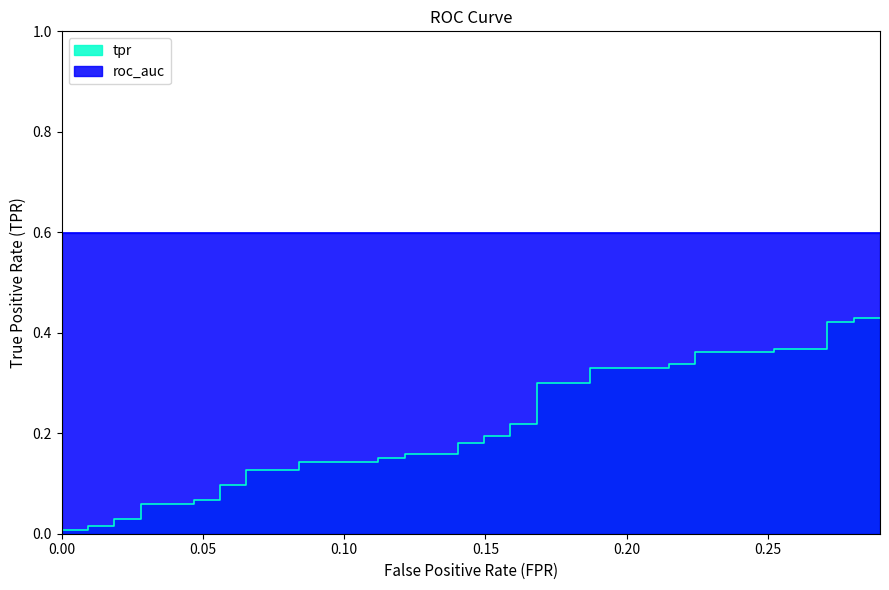

Which has a higher value, 0.1214953271028037 or 0.1401869158878505?

0.1401869158878505